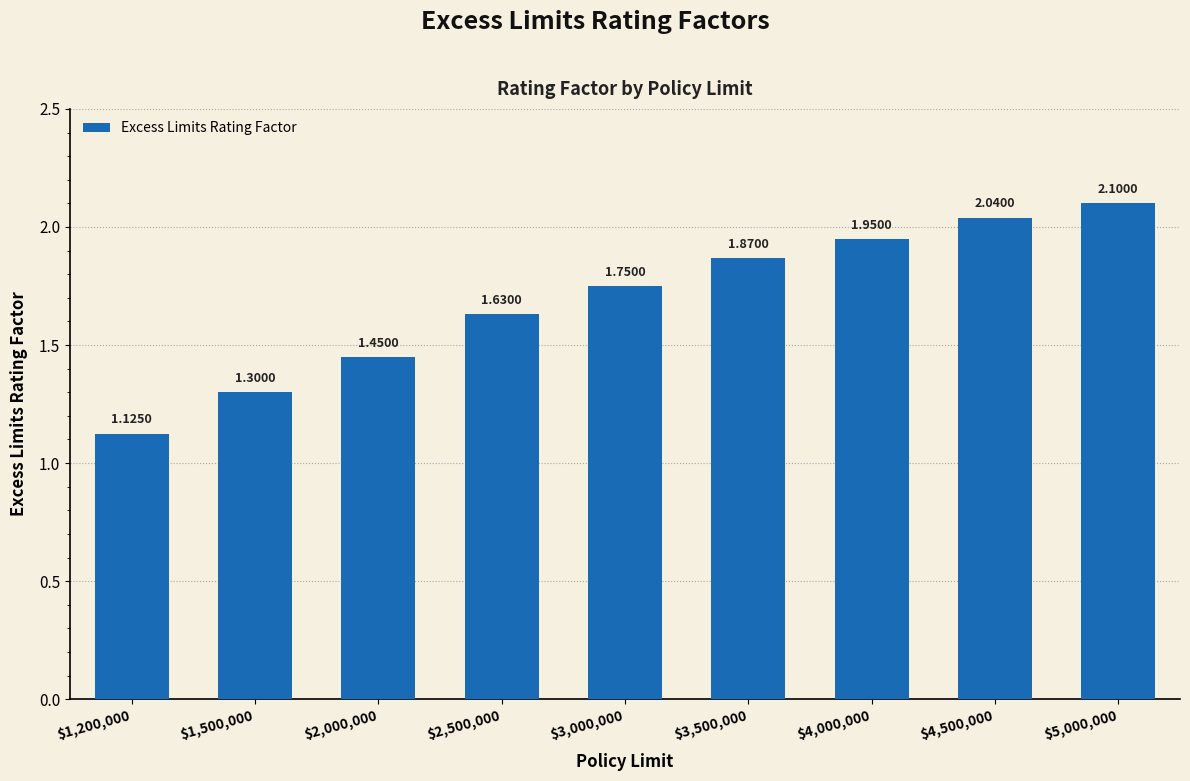

Approximately how many times larger is the value at $2,500,000 compared to $5,000,000?

0.8